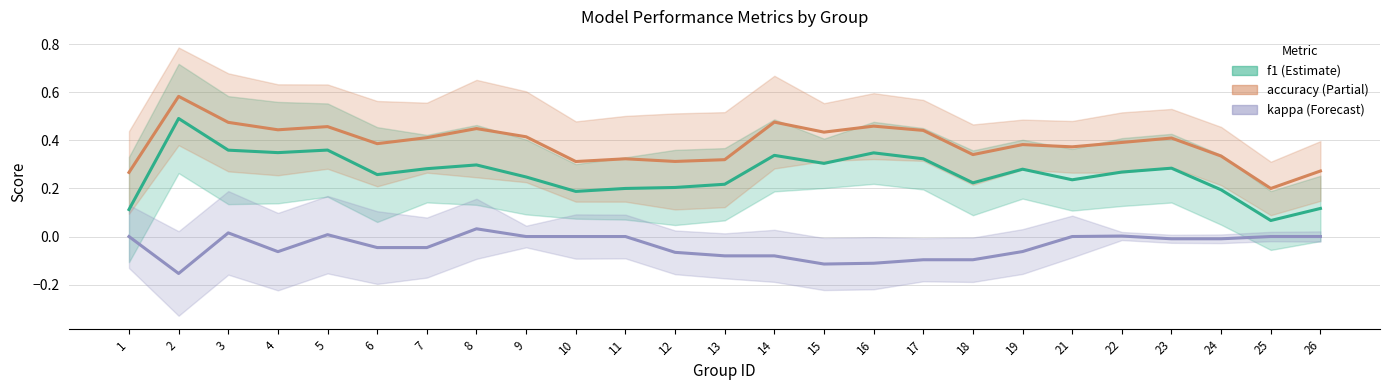

True or false: accuracy has a value of 0.2 at 25.

True